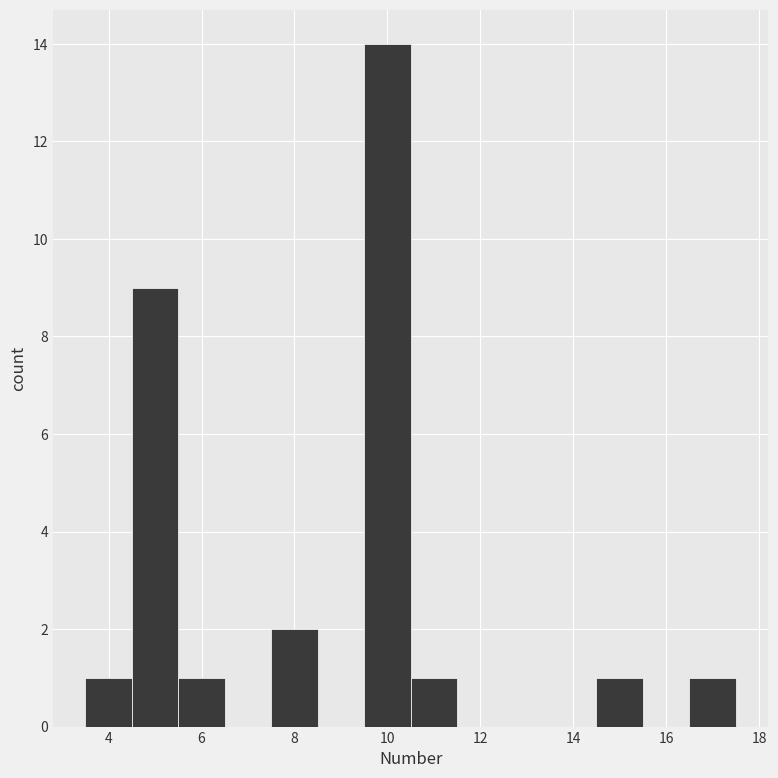

How tall is the bar that spans 7.5 to 8.5 on the x-axis? Neither the bar edges nor the heights are printed on the chart, so give them approximately, as read against the axes.

2